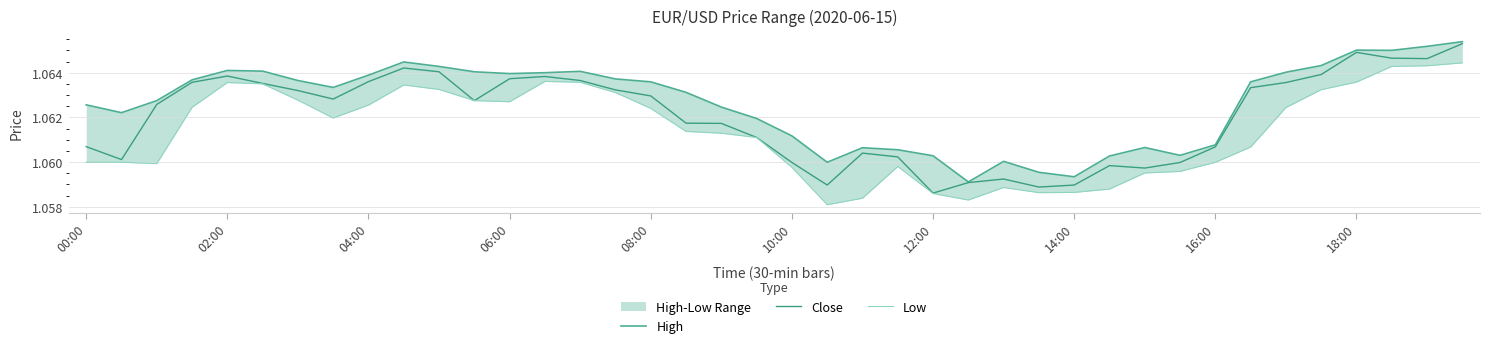

What is the approximate value of High at 23?

1.1